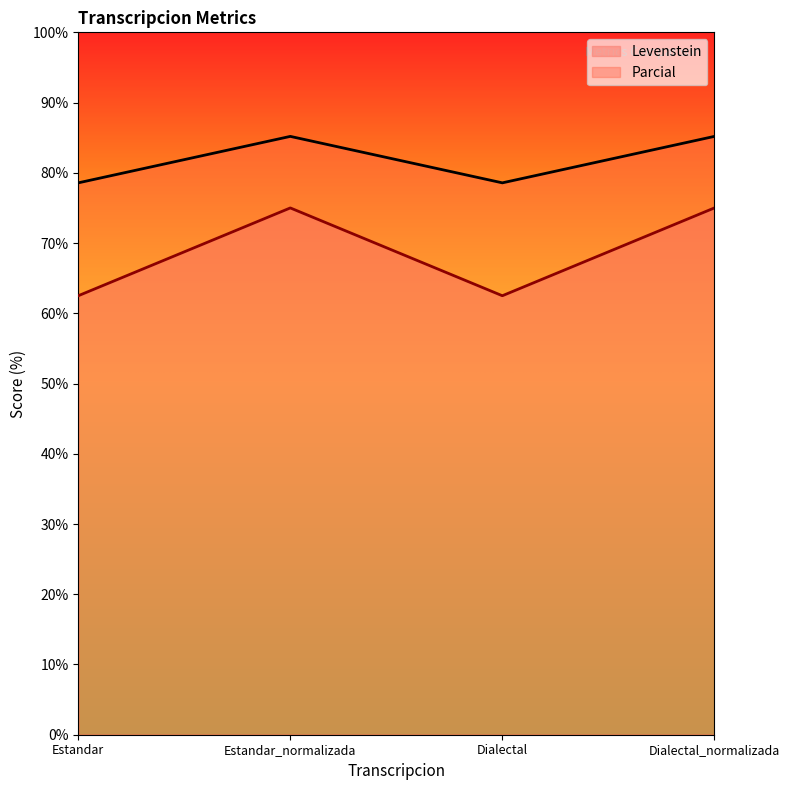

What are all the series names shown in the legend?

Levenstein, Parcial